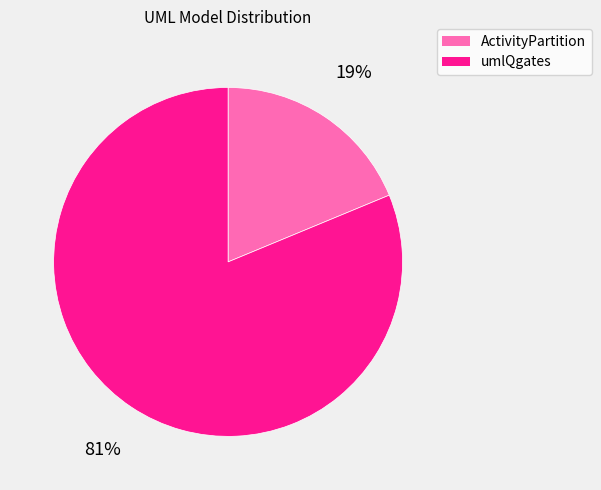

Which category has the smallest portion of the pie?

ActivityPartition